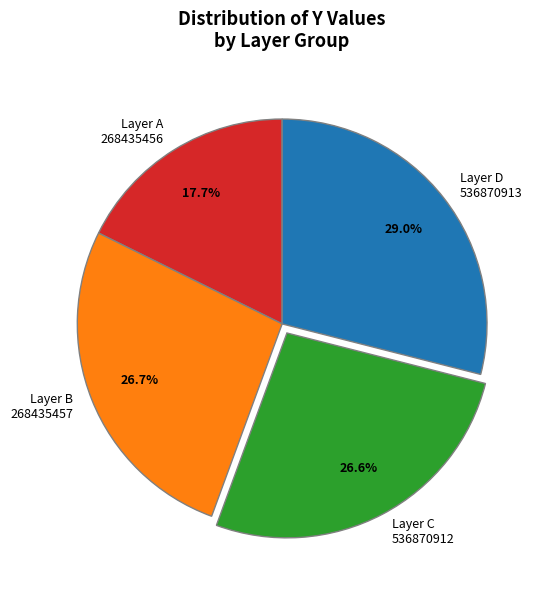

How many segments does this pie chart have?

4